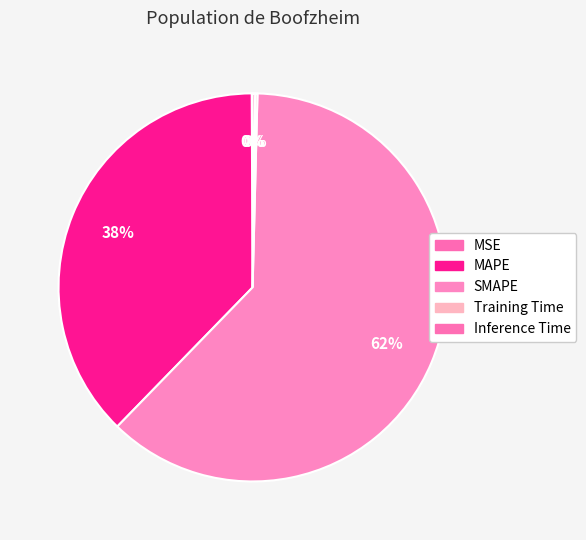

Is it true that Training Time is 8% of the pie?

False